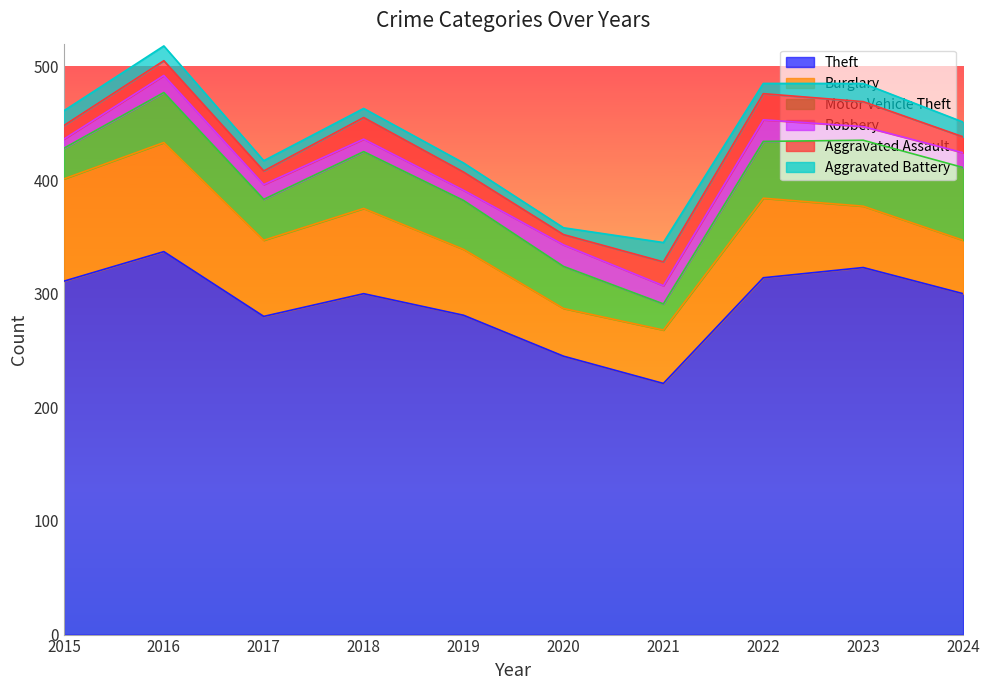

True or false: Aggravated Battery and Burglary cross at least once.

False